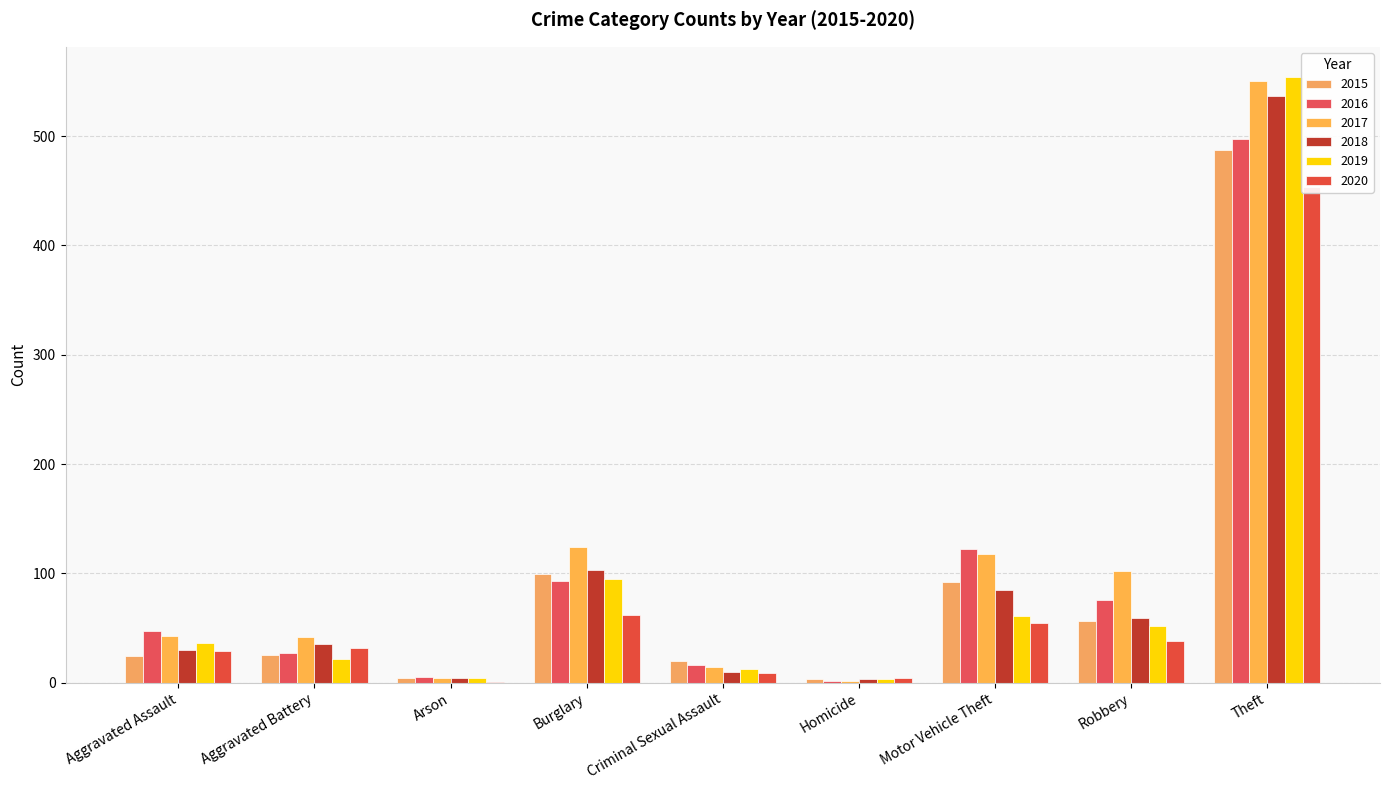

What is the difference between the maximum and minimum values in the 2019 series?

551